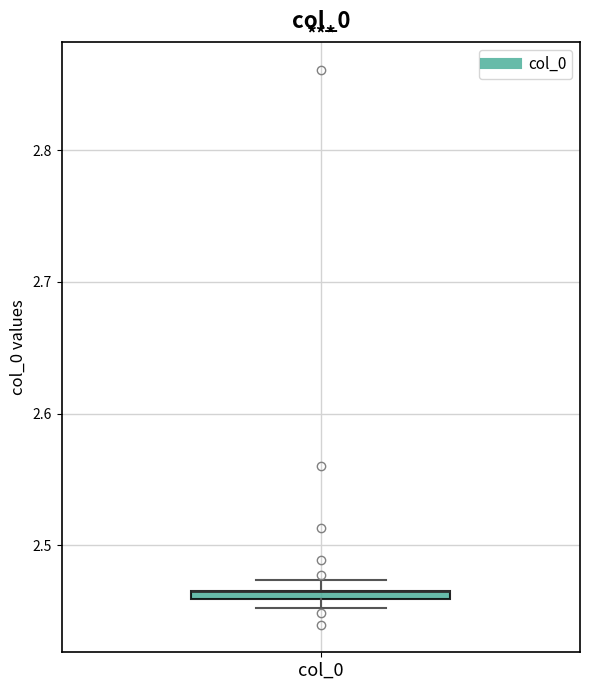

Where is the upper edge of the box for col_0 on the y-axis? The values are not printed on the chart, so give them approximately, as read against the axis.

2.47